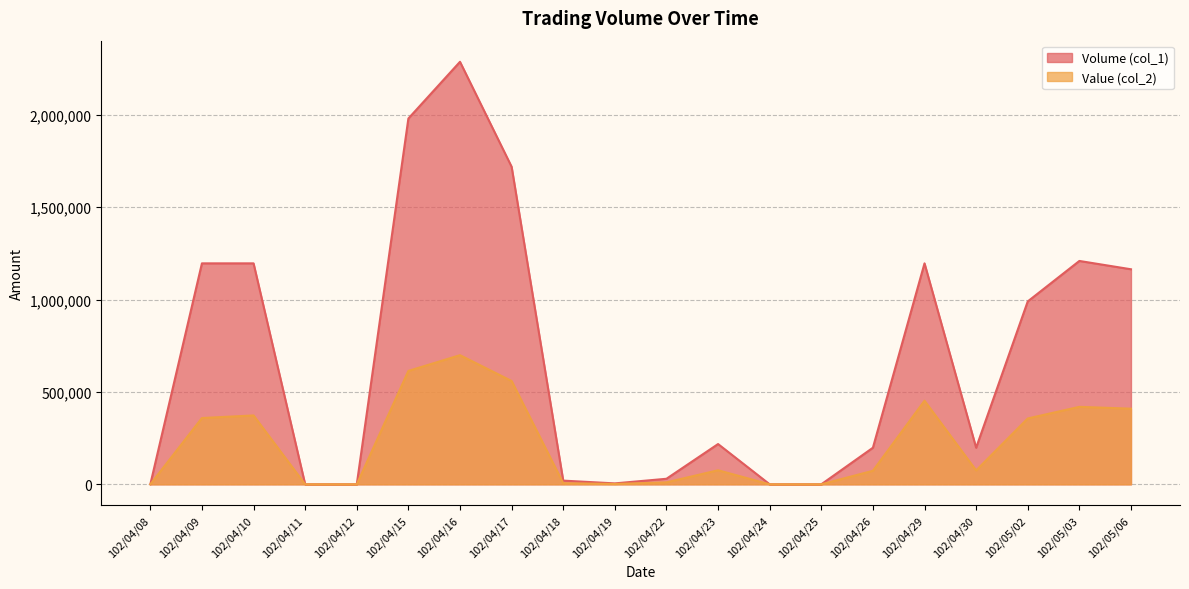

How many positive values does the Volume (col_1) series have?

15